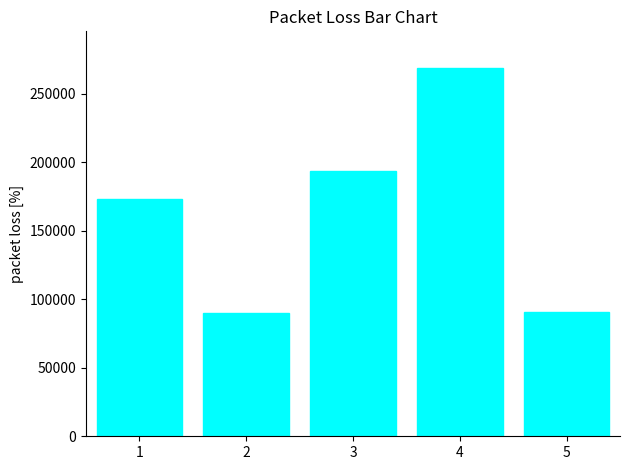

What is the ratio of the value at 5 to the value at 1?

0.5